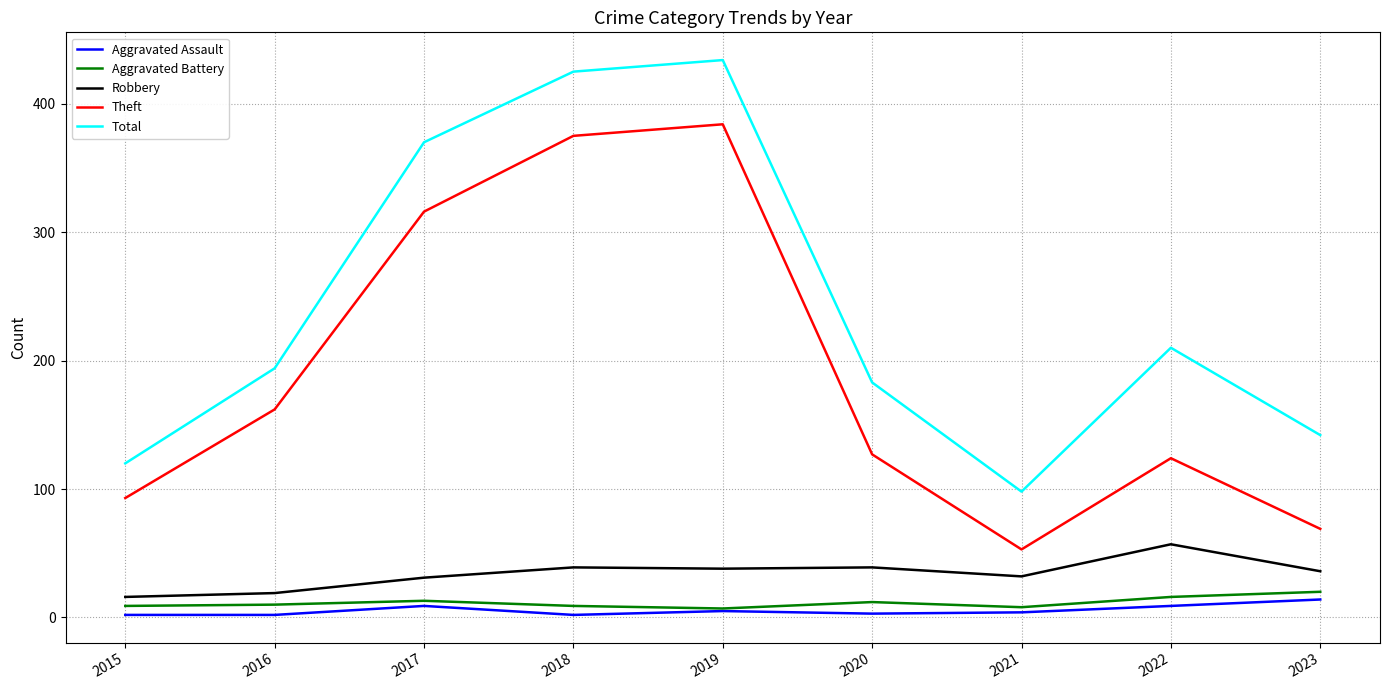

How many interior local peaks does the Total series have?

2